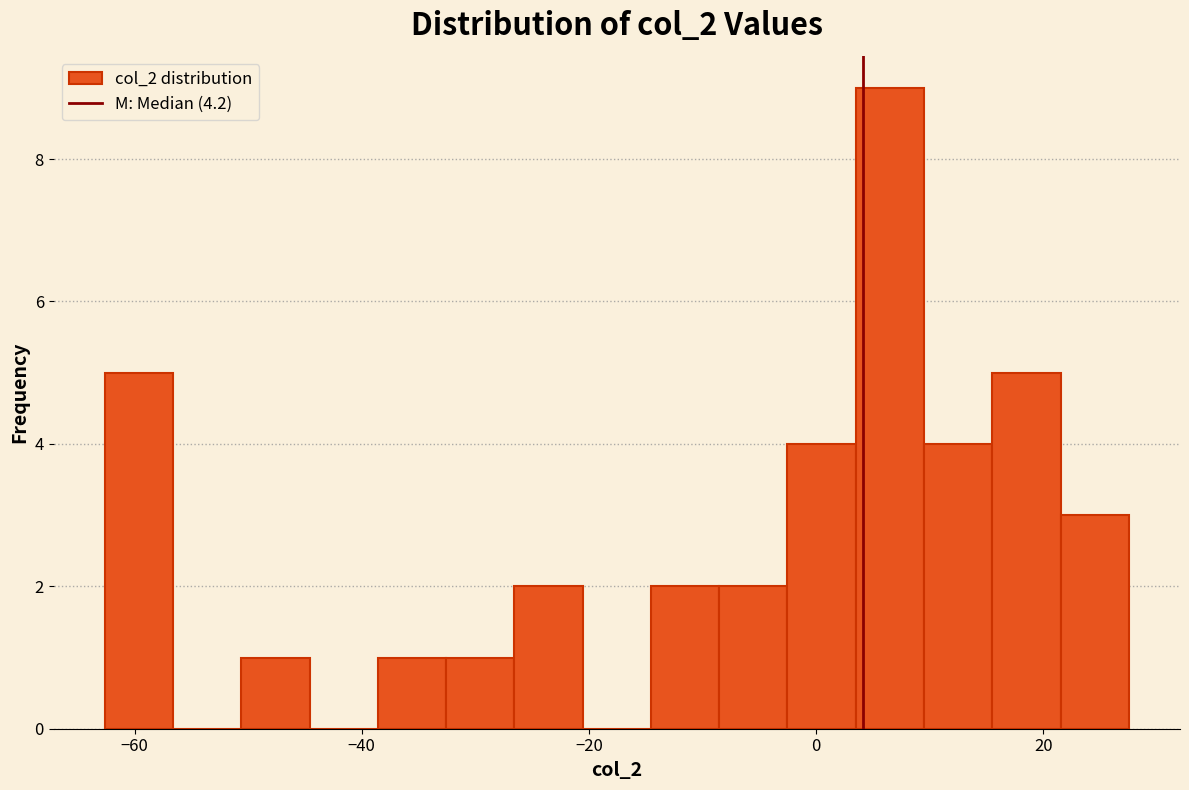

Around what value on the x-axis is the tallest bar? Give the approximate position of its centre, as read against the axis.

6